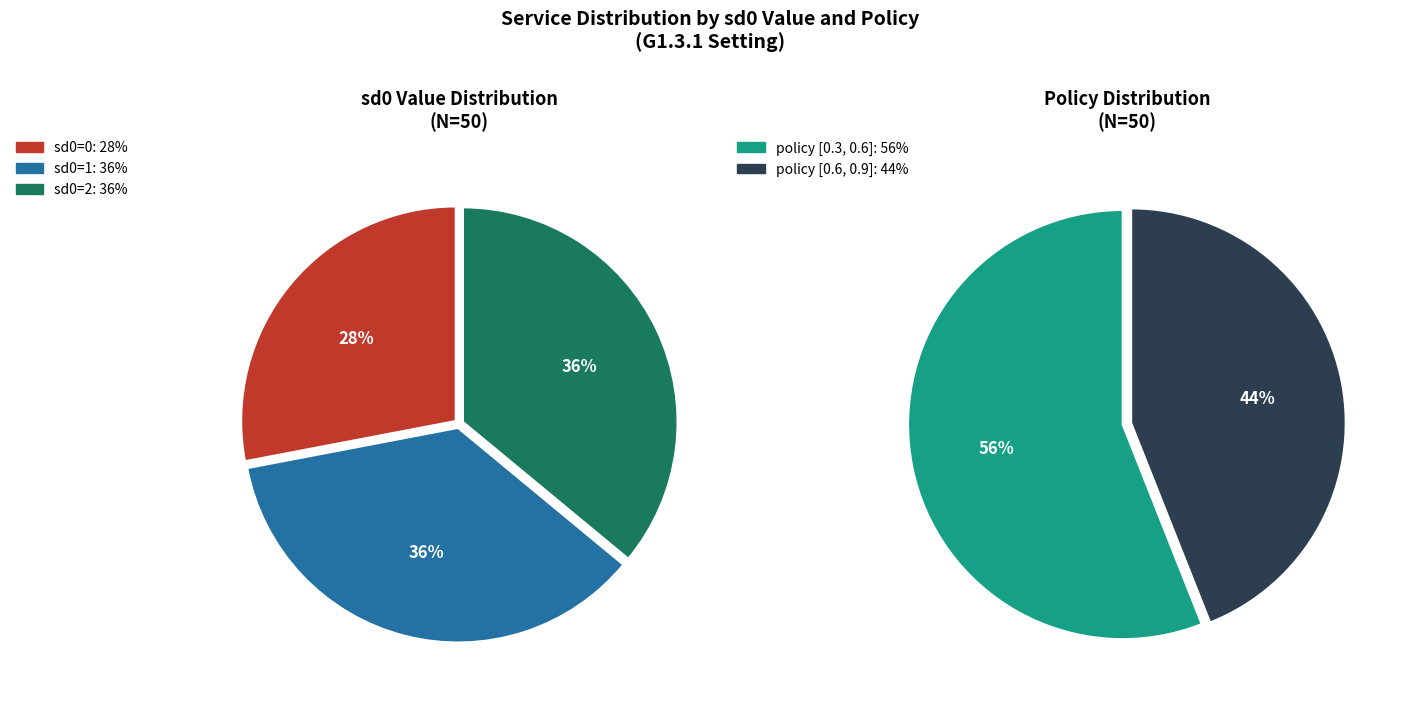

Does any single category account for the majority?

Yes